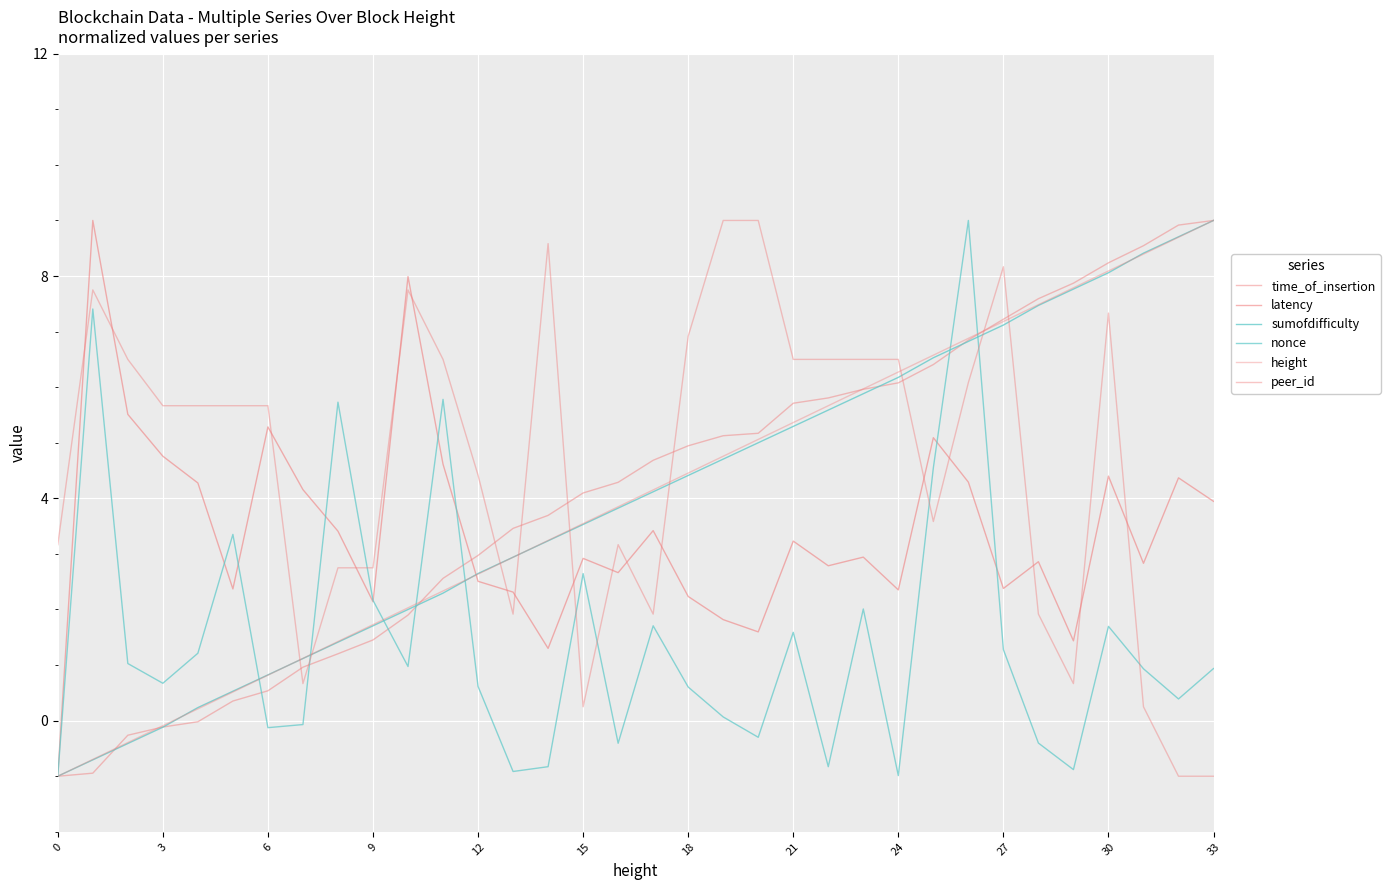

At how many categories does at least one series exceed 8?

10